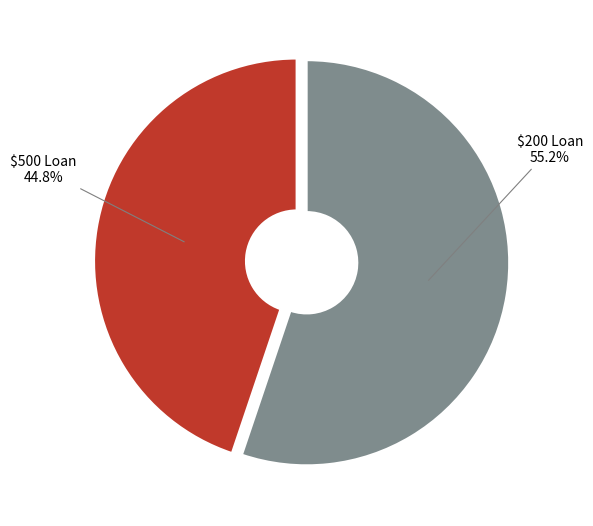

Is there any slice that represents more than half of the pie?

Yes